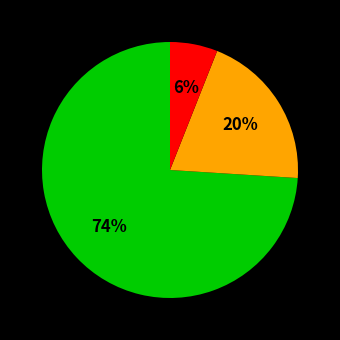

To the nearest percent, what is the difference between the largest and smallest slice percentages?

68%